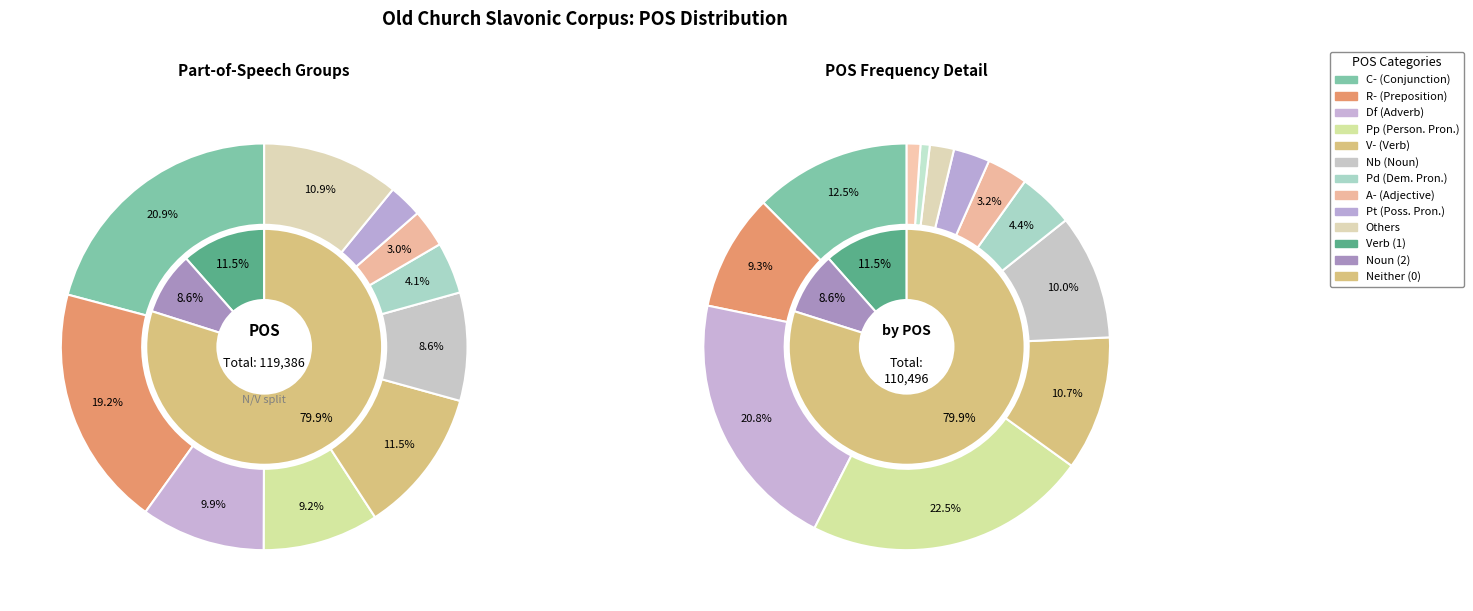

Does any single category account for the majority?

No